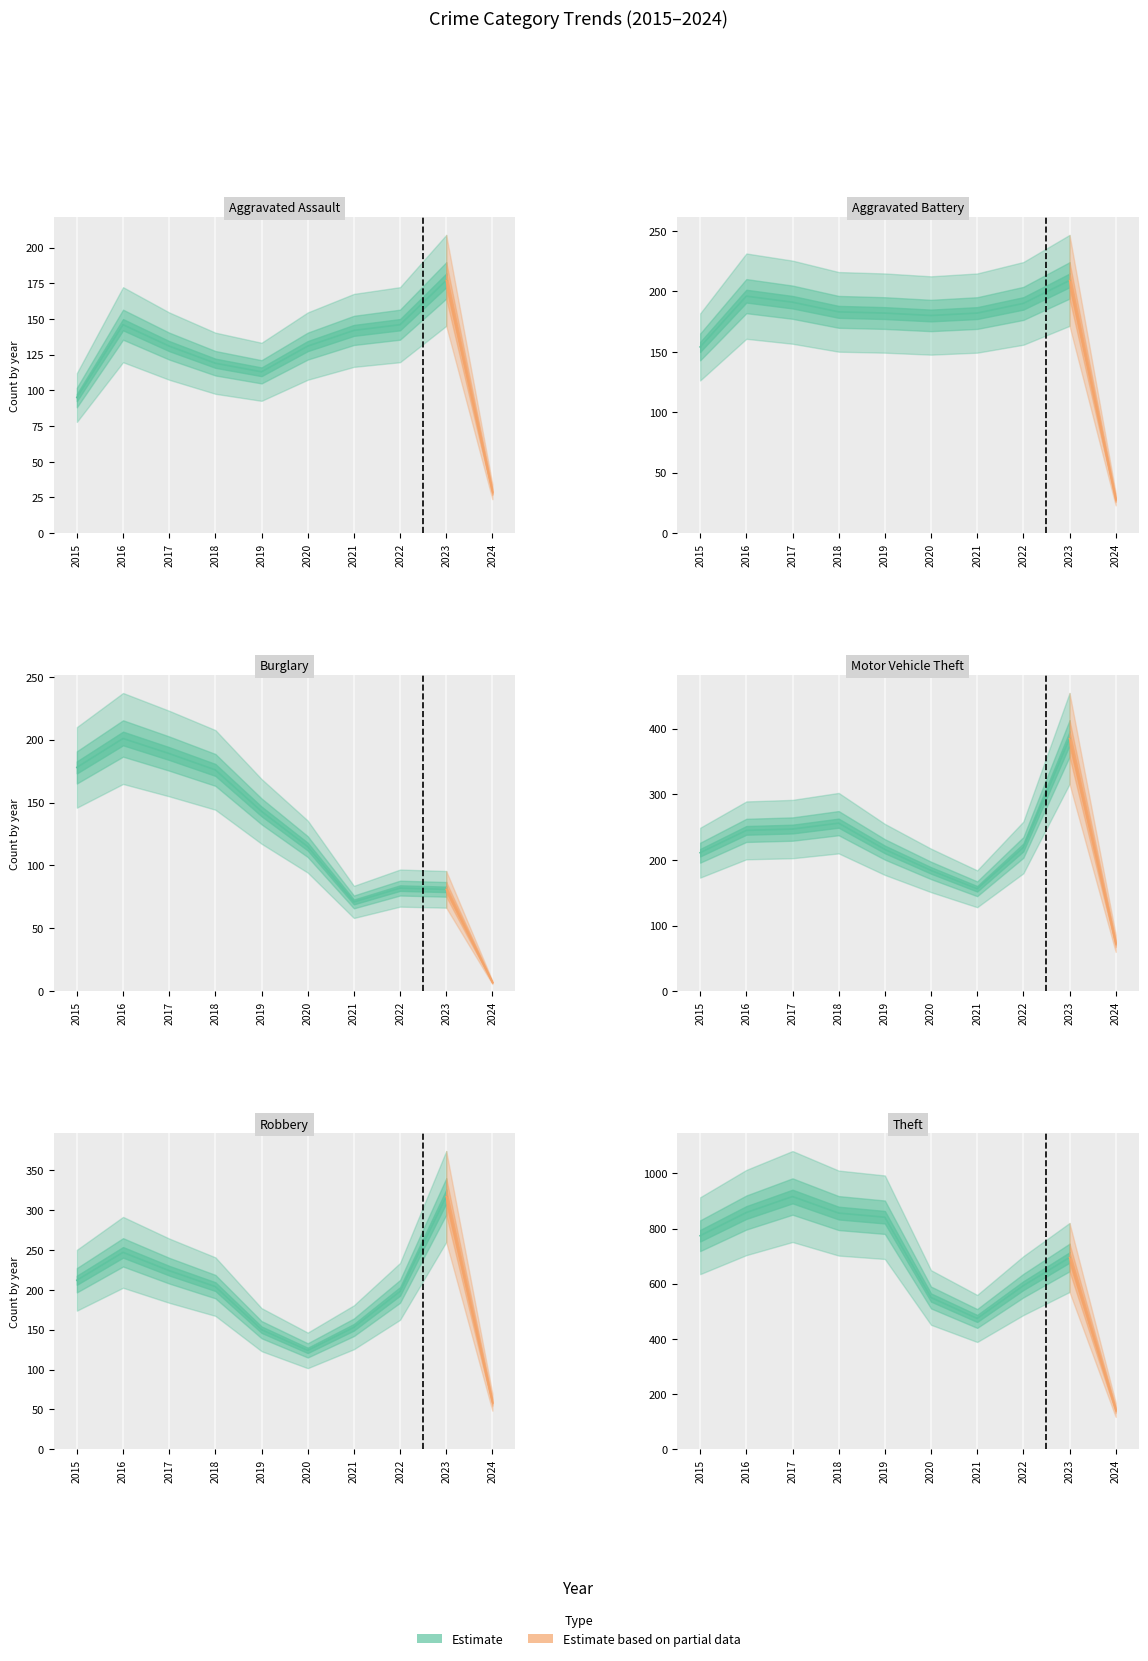

Is it true that Theft equals 774 at 2015?

True